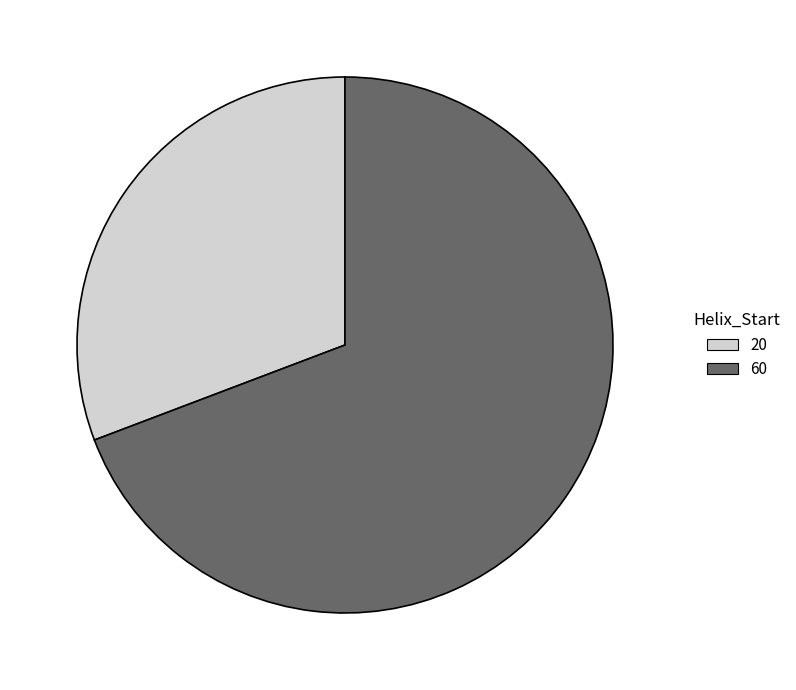

Does 20 represent more than half of the total?

No